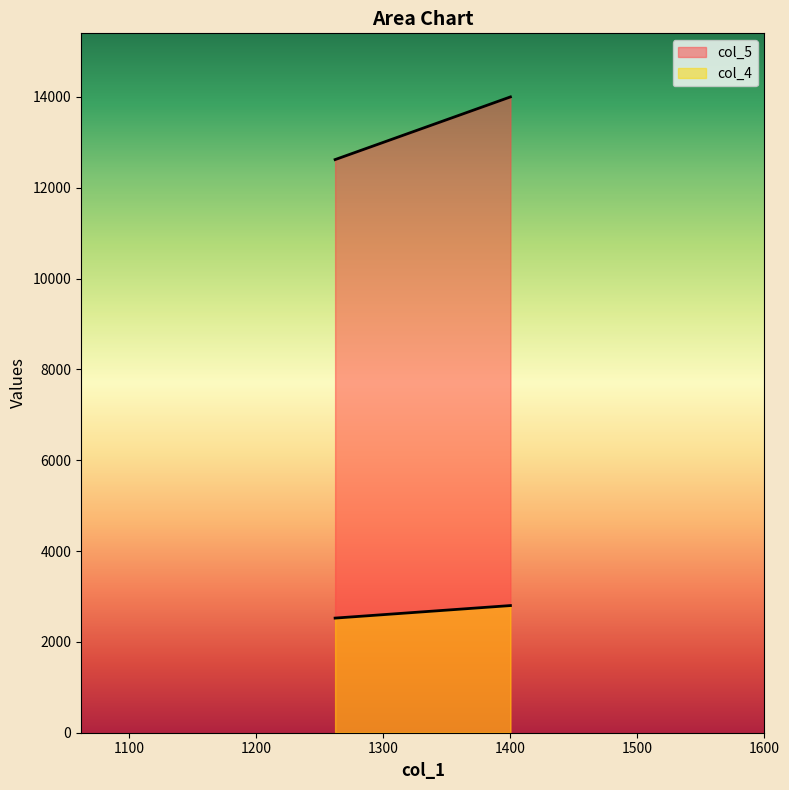

Reading left to right, transcribe all the data shown in this chart.

col_5: 12620	14000
col_4: 2524	2800